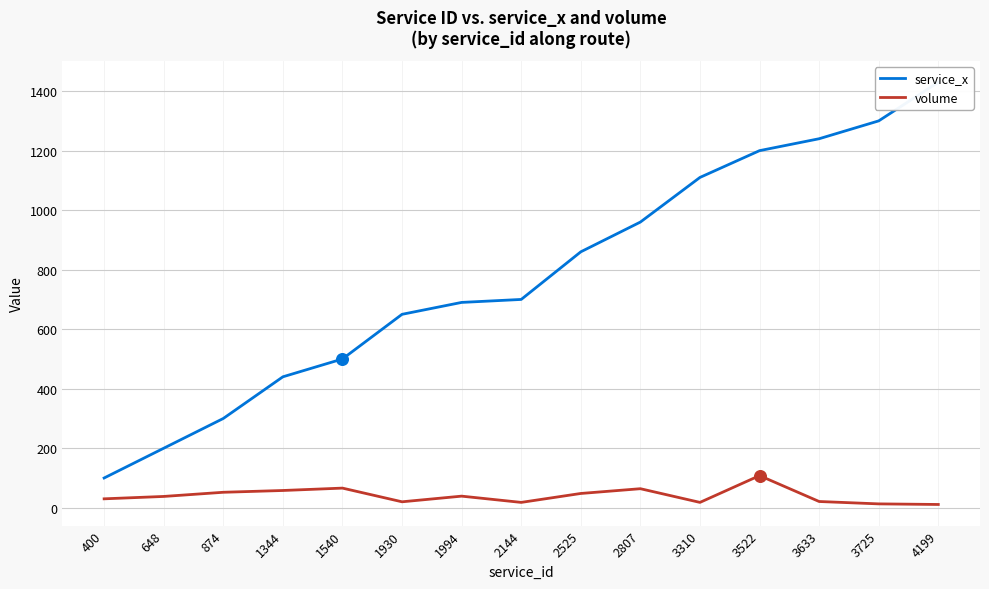

Is the value of service_x at 1344 greater than the value of volume at 2144?

Yes